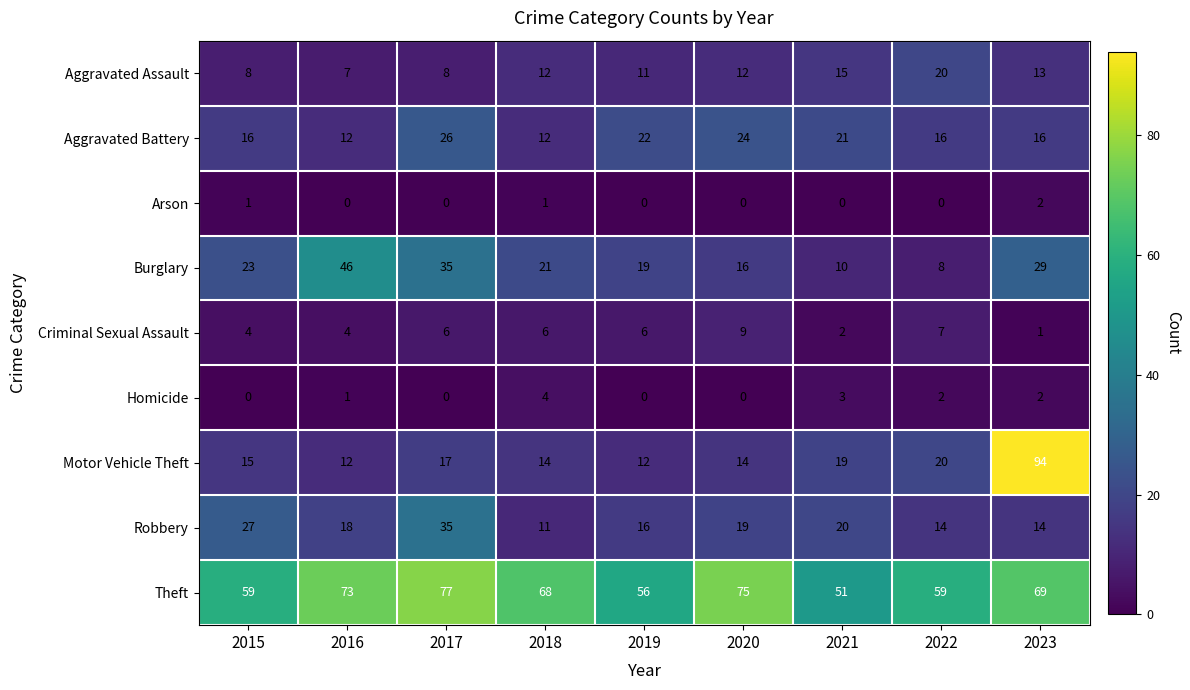

Where does the Robbery series first go above 18?

2015